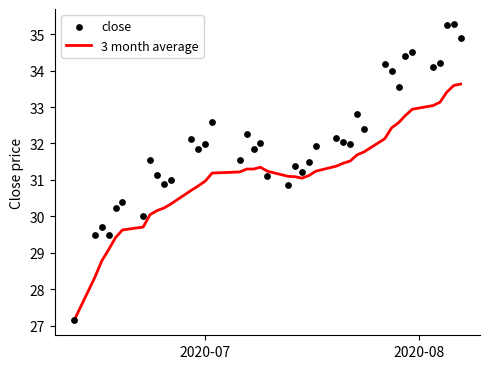

Which series has the largest total across all categories?

close